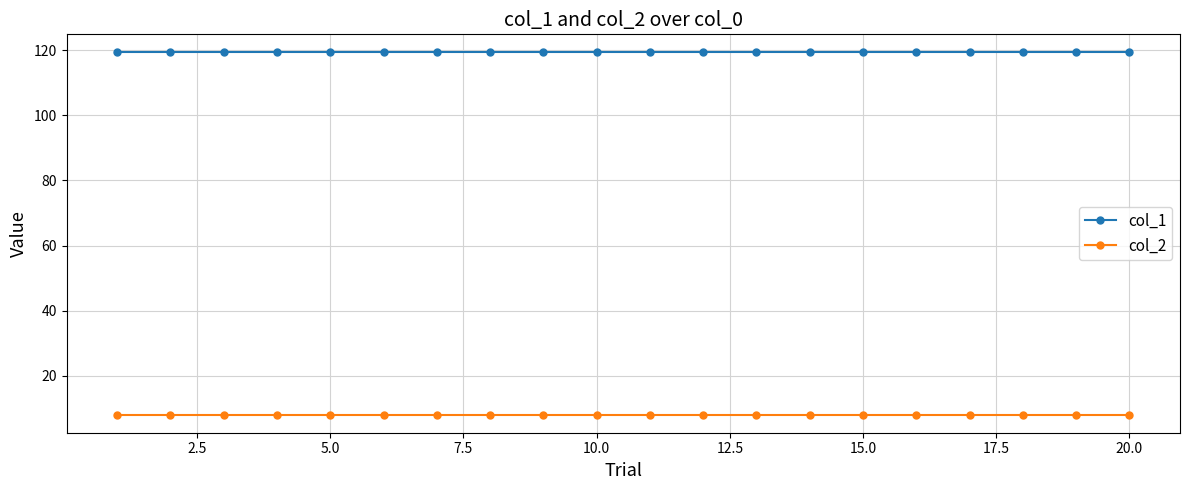

True or false: col_1 and col_2 intersect in this chart.

False